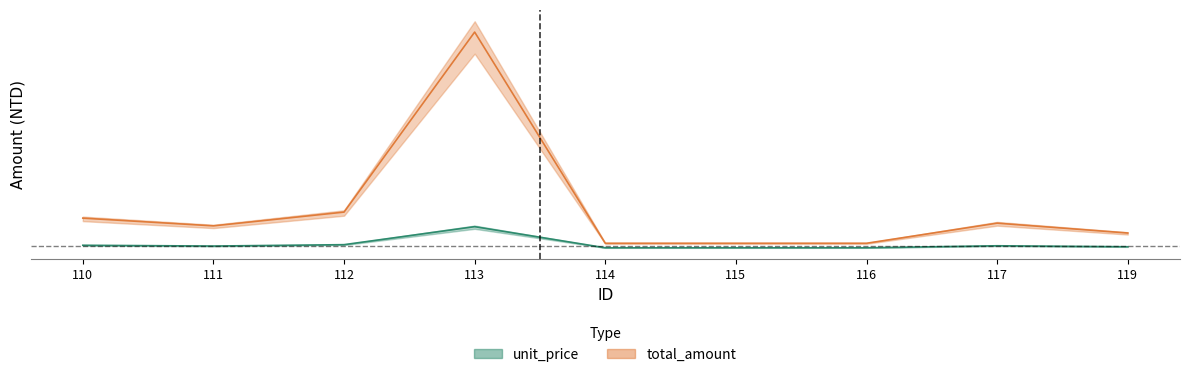

Does the chart have visible grid lines?

No